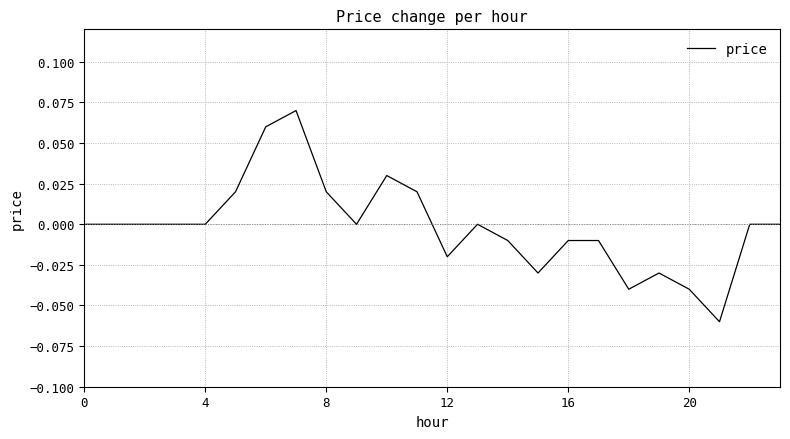

Is this an area chart (filled region under the line)?

No